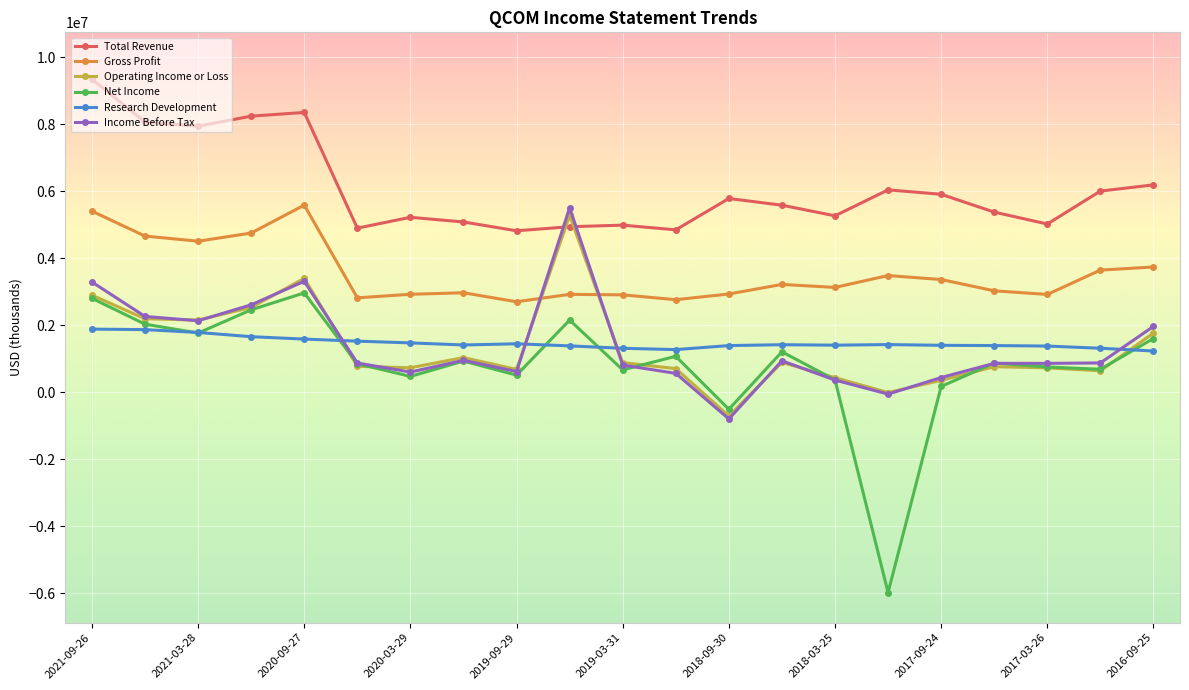

True or false: Net Income and Gross Profit cross at least once.

False